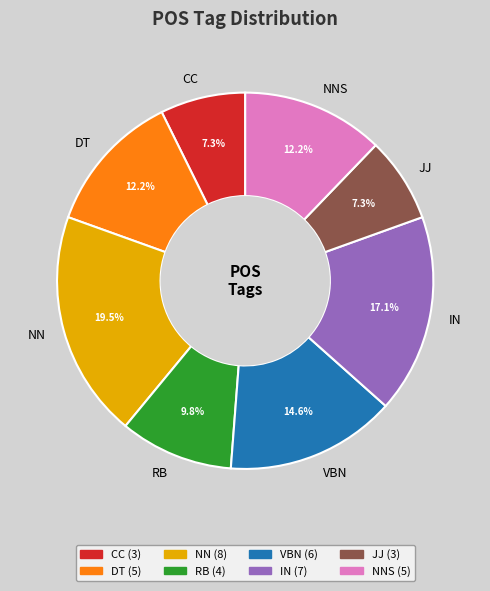

Is there any slice that represents more than half of the pie?

No